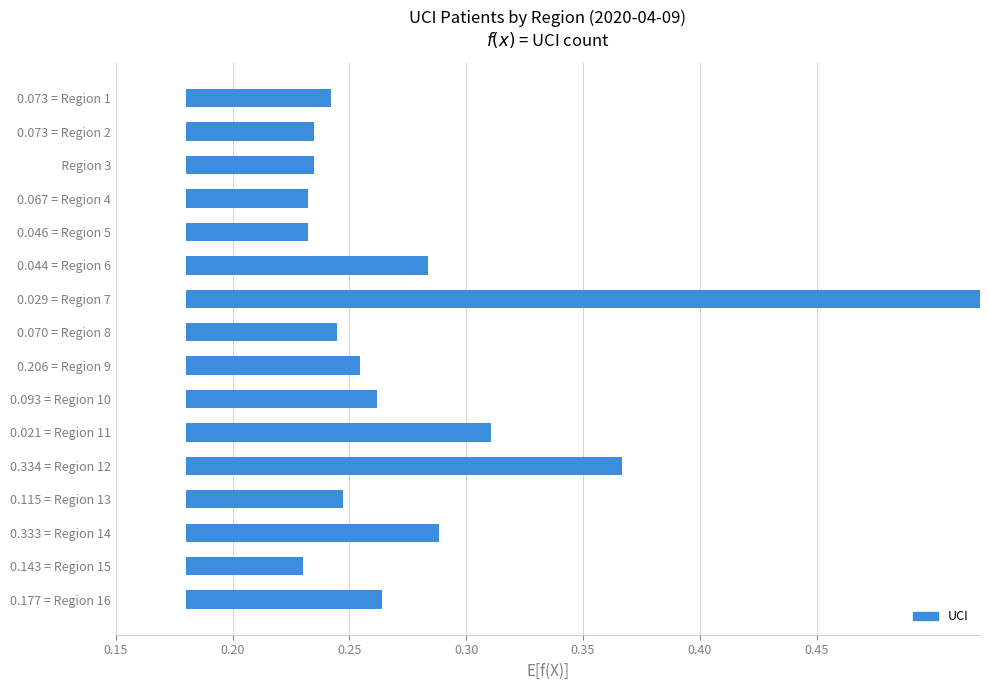

The value at 0.334 = Region 12 is 0.3. True or false?

False